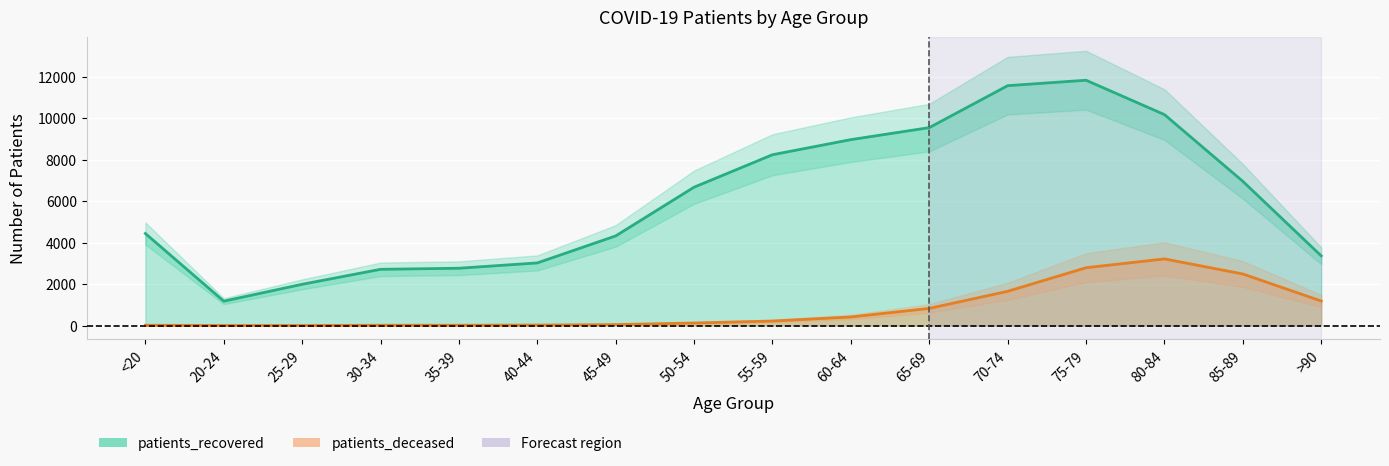

What is the minimum value shown in the chart?

3